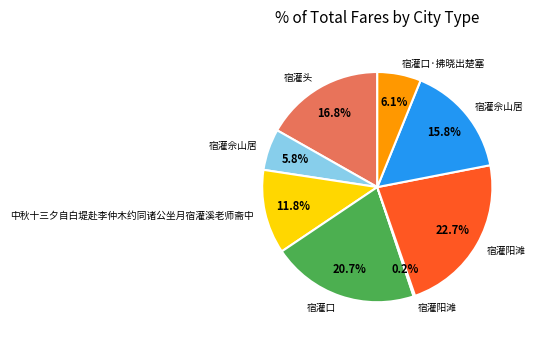

Does any single category account for the majority?

No